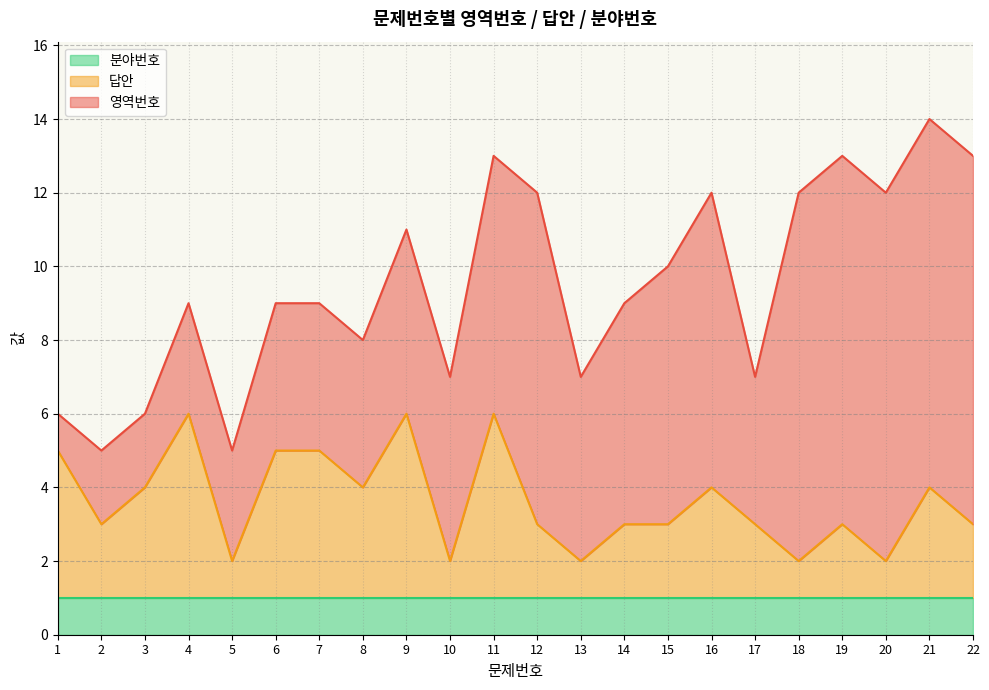

How many values in the 영역번호 series exceed 5?

10